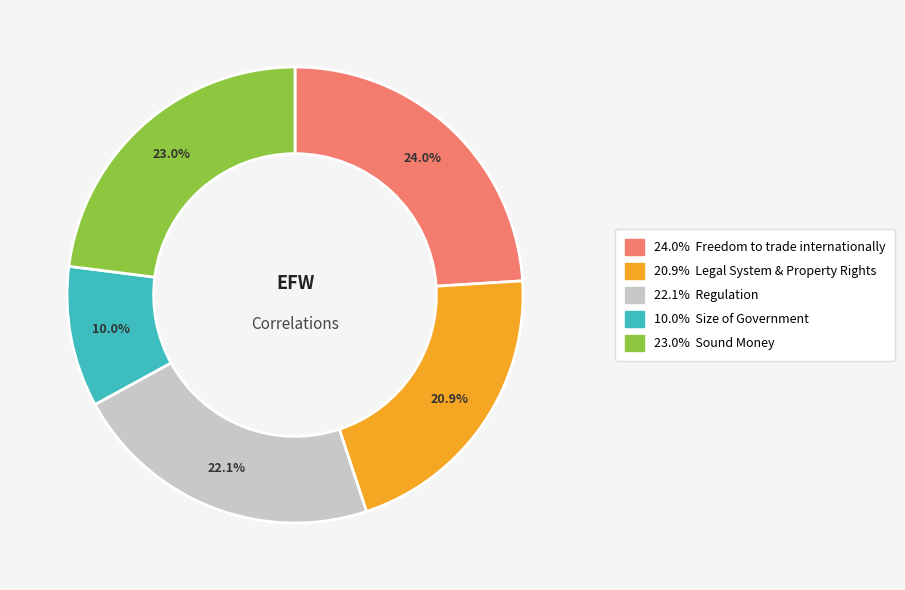

Is there any slice that represents more than half of the pie?

No